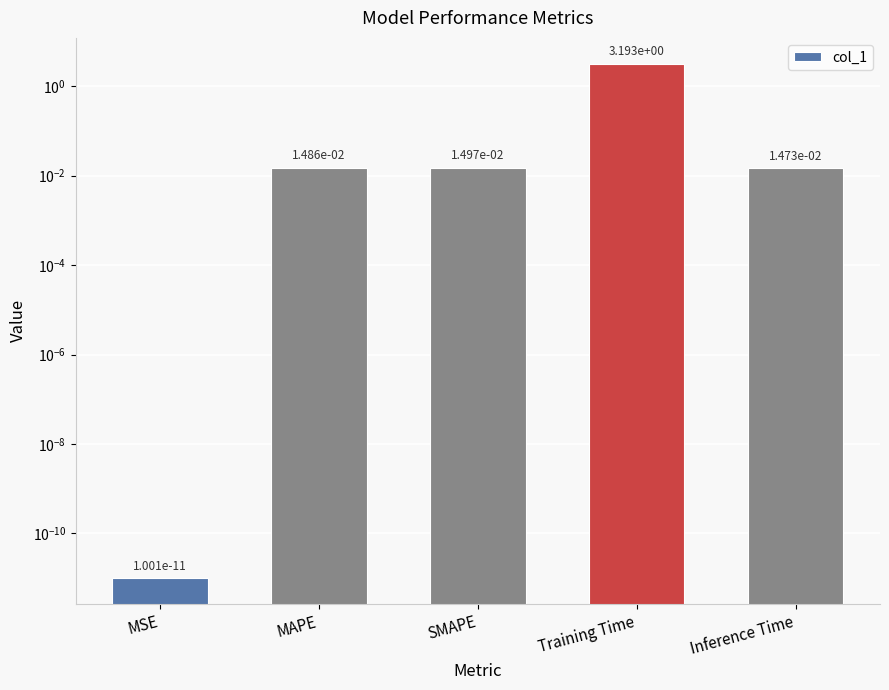

The value at Training Time is 1.7. True or false?

False